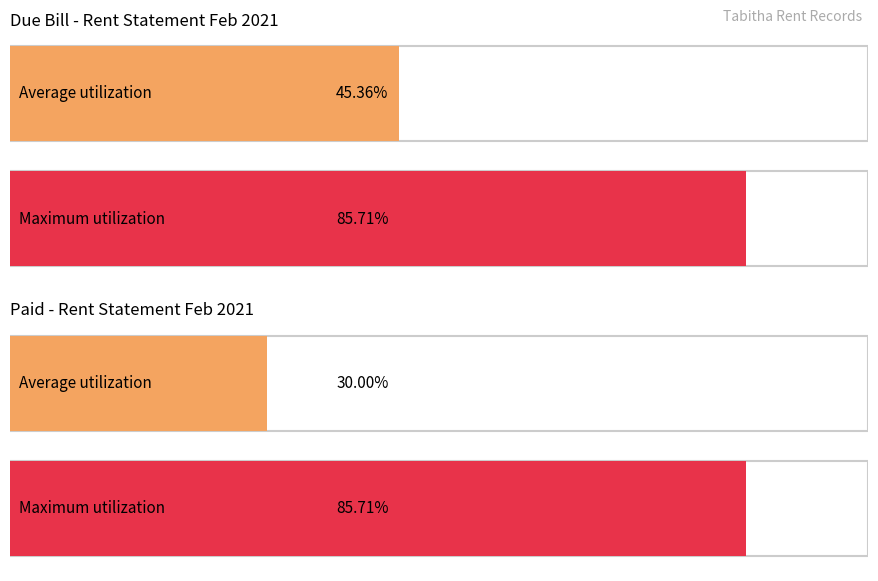

How many values in the DUE BILL series are below 6000?

2